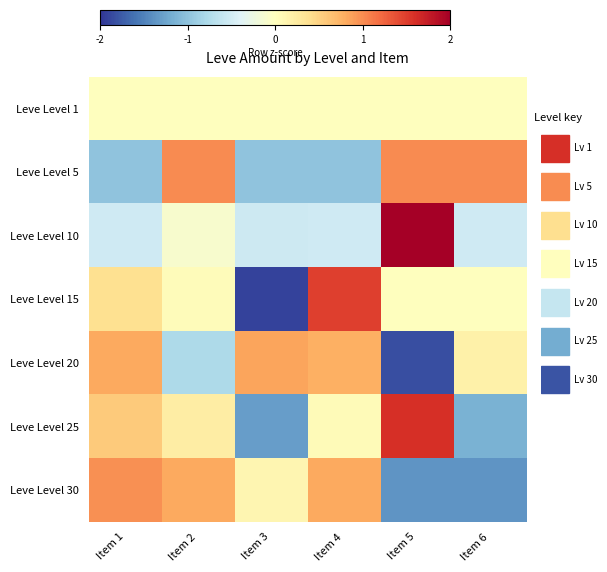

What is the greatest value displayed?

2.2